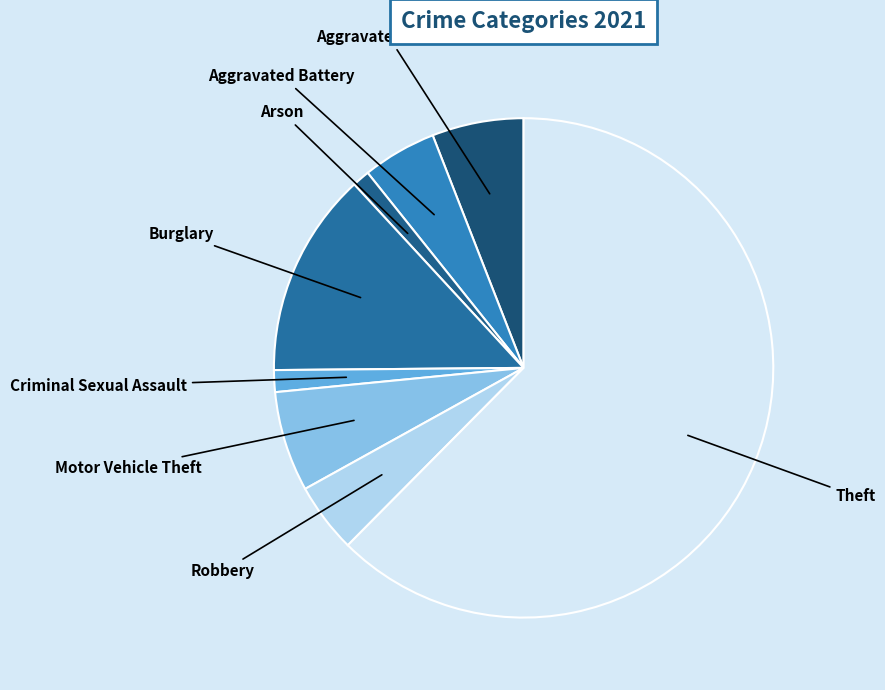

Is there any slice that represents more than half of the pie?

Yes